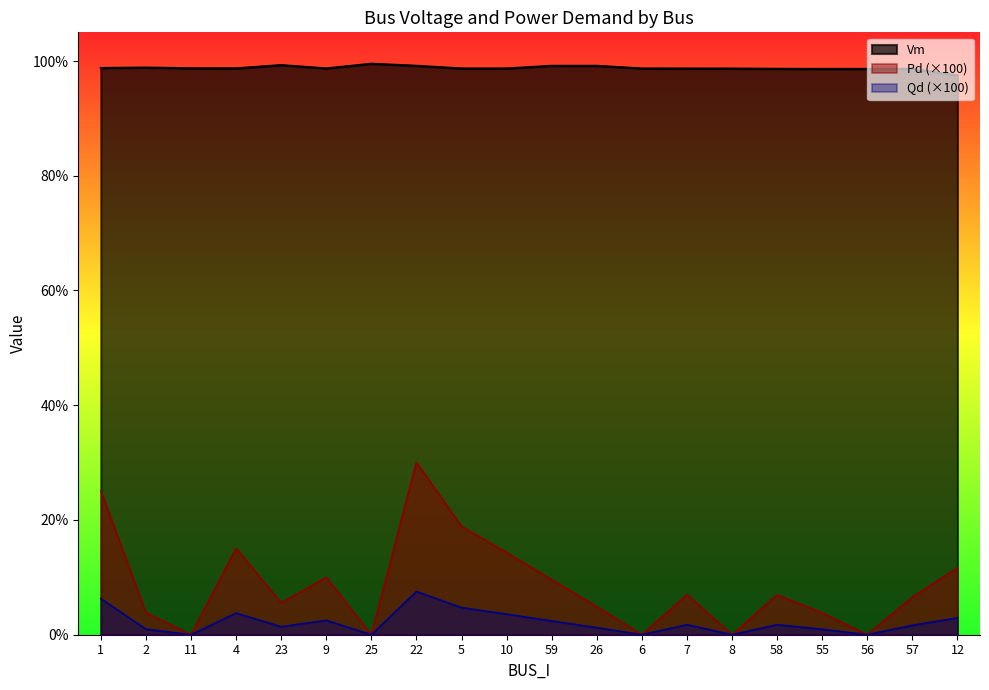

What is the maximum value shown in the chart?

1.0